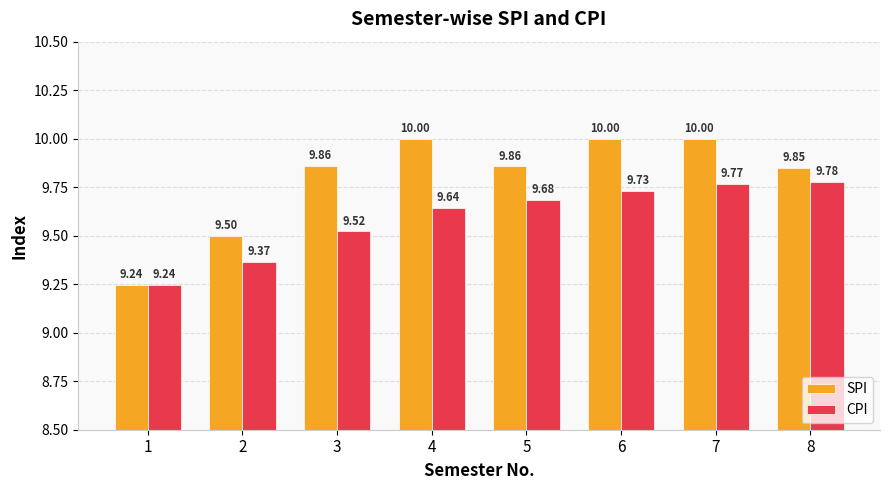

Rank the categories by CPI value from lowest to highest.

1, 2, 3, 4, 5, 6, 7, 8